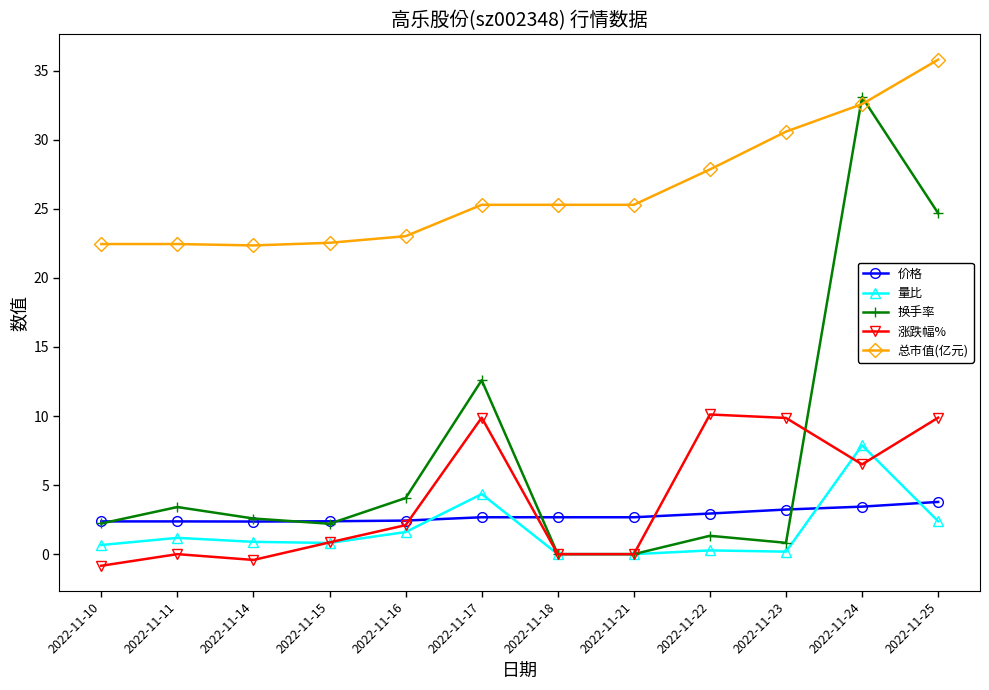

Does the chart display data point markers on the line(s)?

Yes